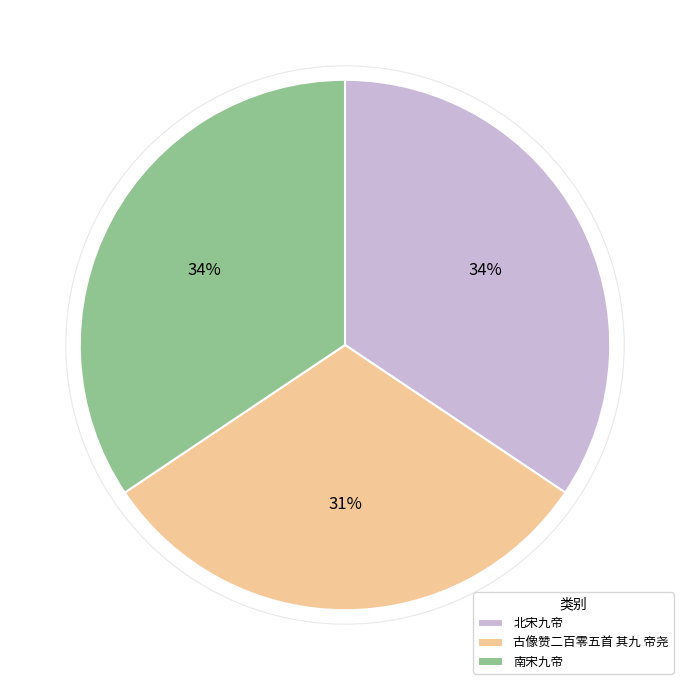

Is 北宋九帝 the majority of the pie?

No